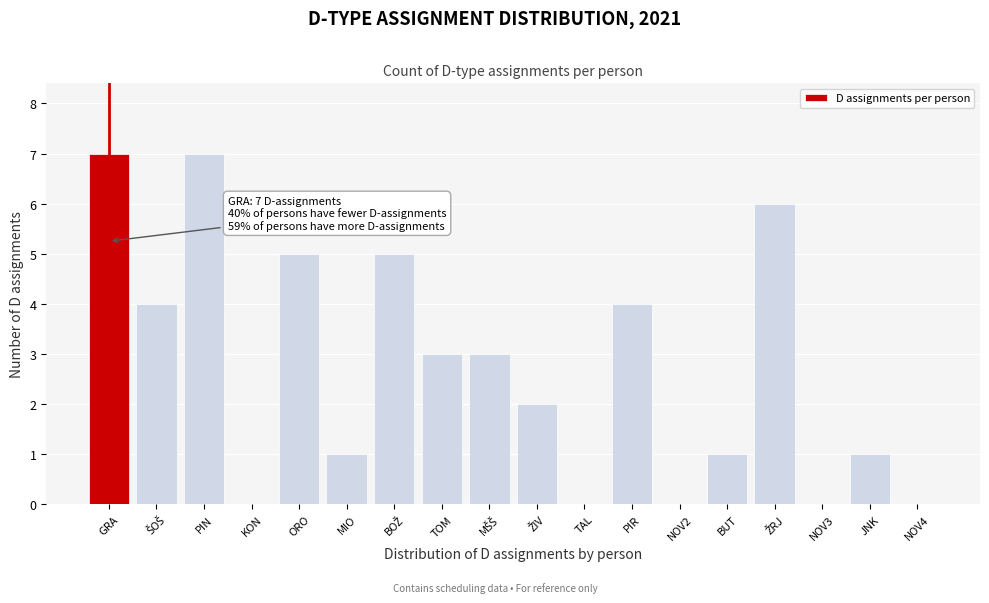

What is the approximate value at ORO?

5